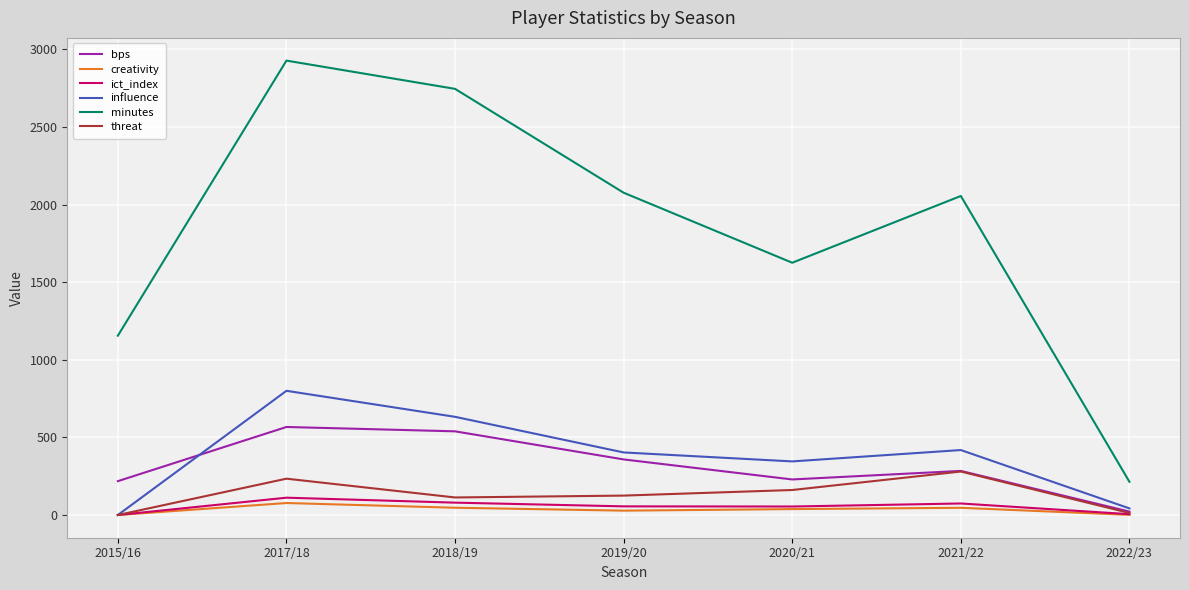

What is the greatest value displayed?

2927.0